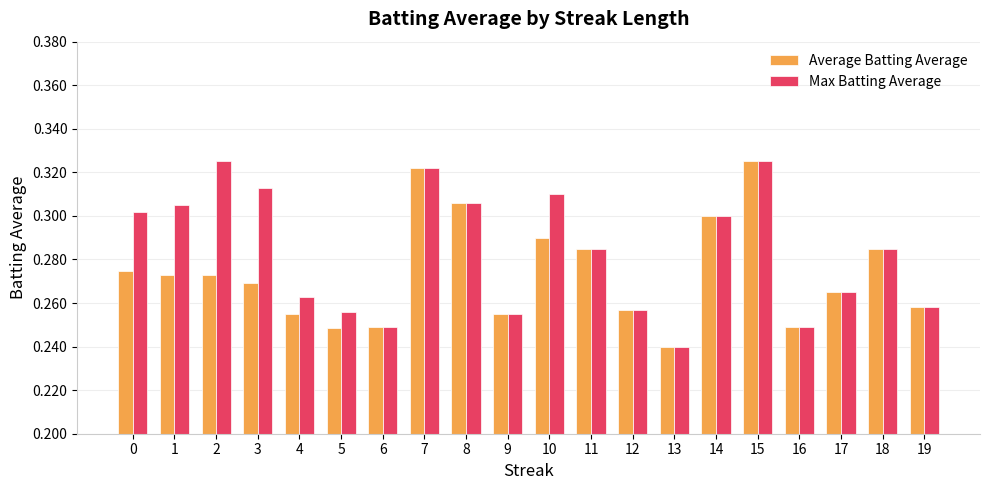

At which label does Average Batting Average reach its minimum?

13